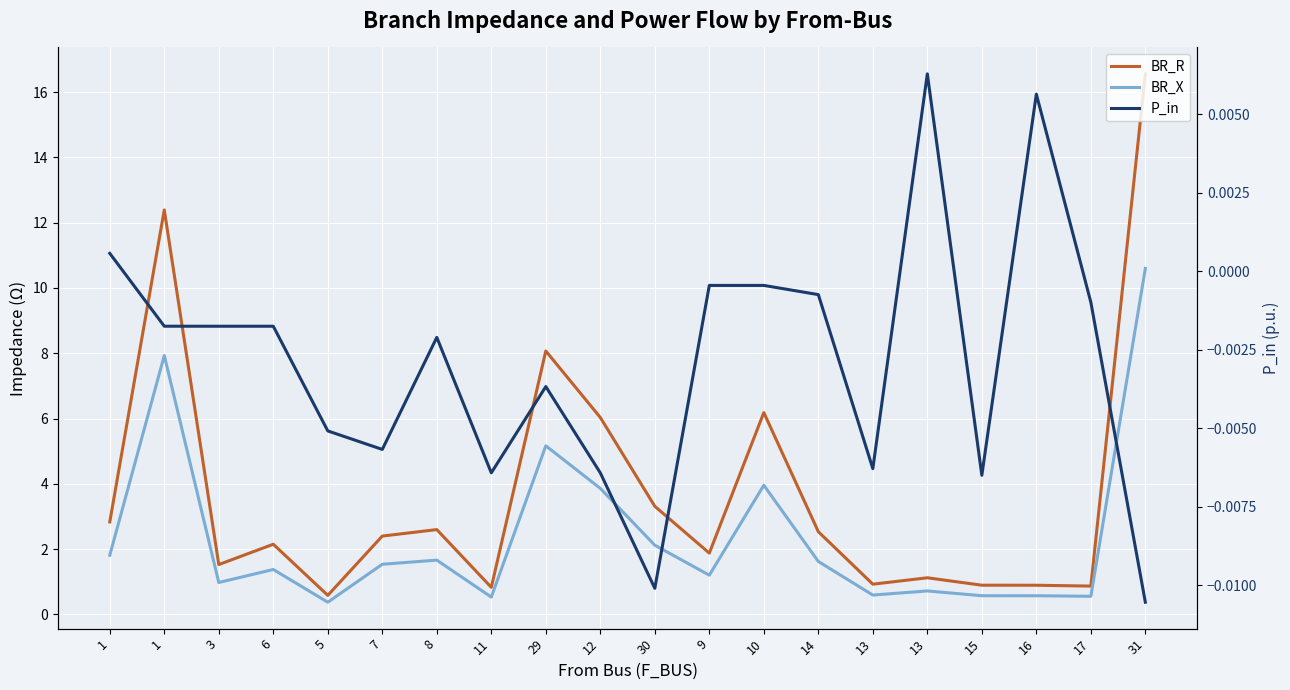

Which series has the widest spread of values?

BR_R